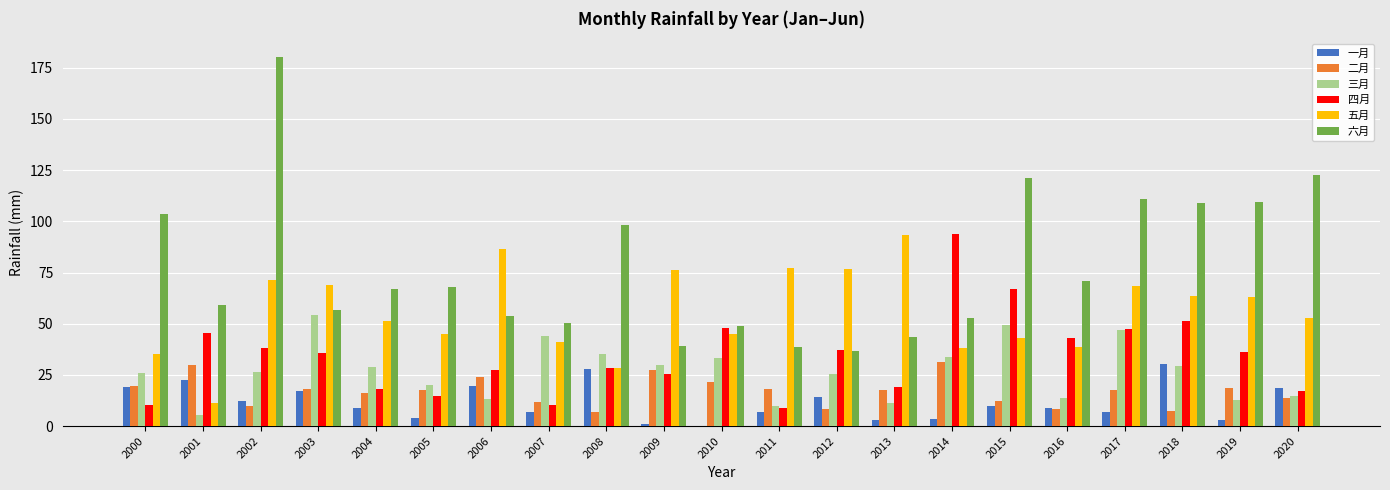

Which series has the largest range (max minus min)?

六月